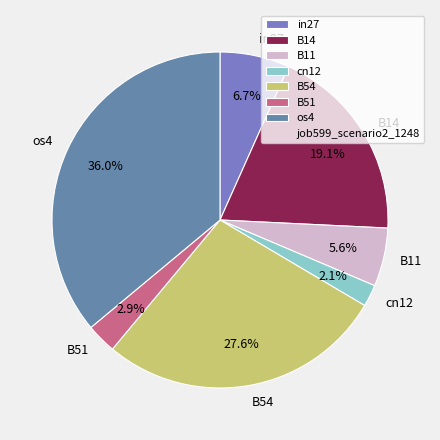

Does in27 account for over 50% of the chart?

No